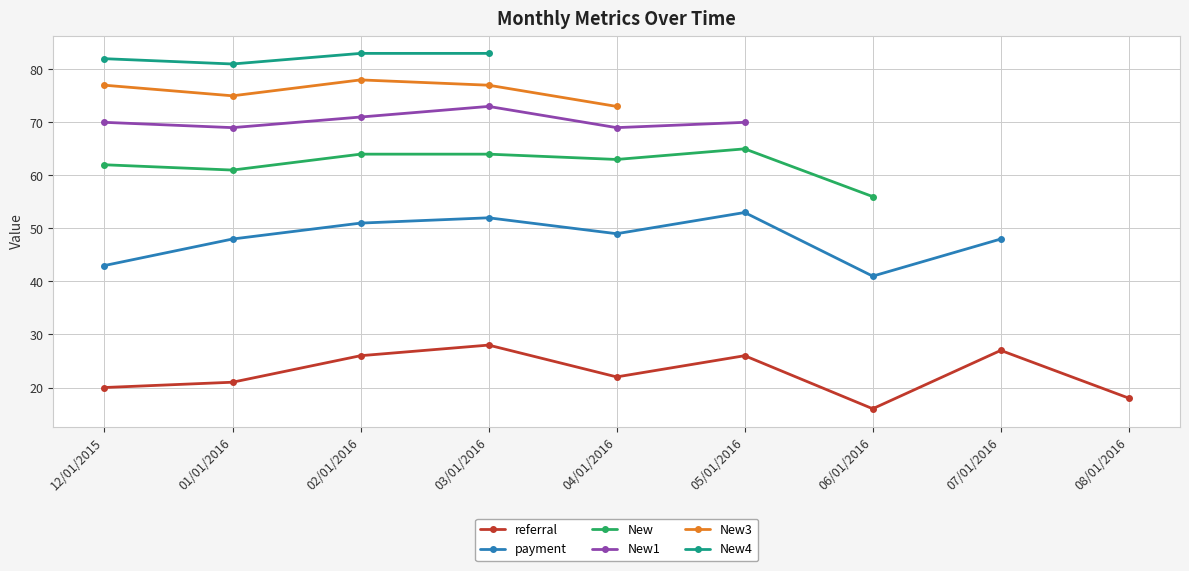

How many lines are shown in the chart?

6